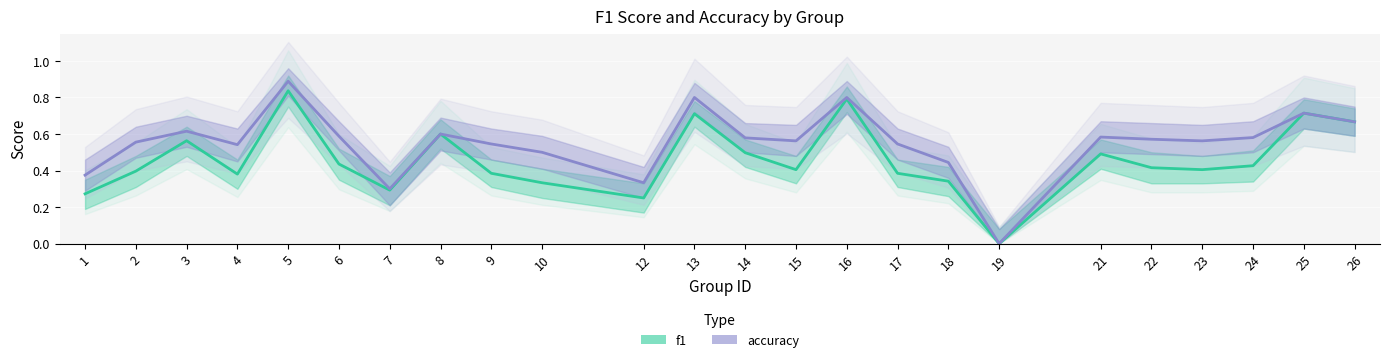

Where is the first local minimum for f1?

4